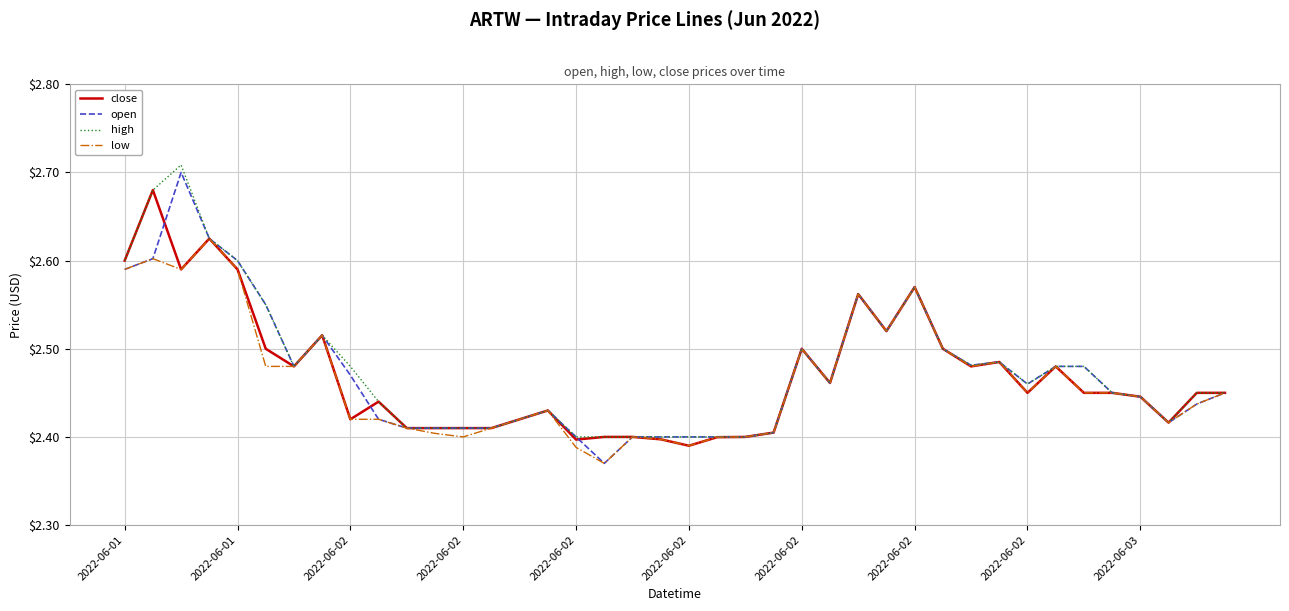

How many categories are shown in the chart?

40